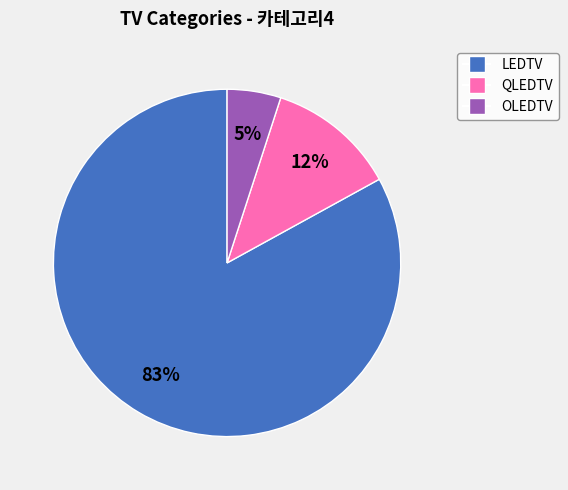

To the nearest percent, what is the average slice percentage?

33%